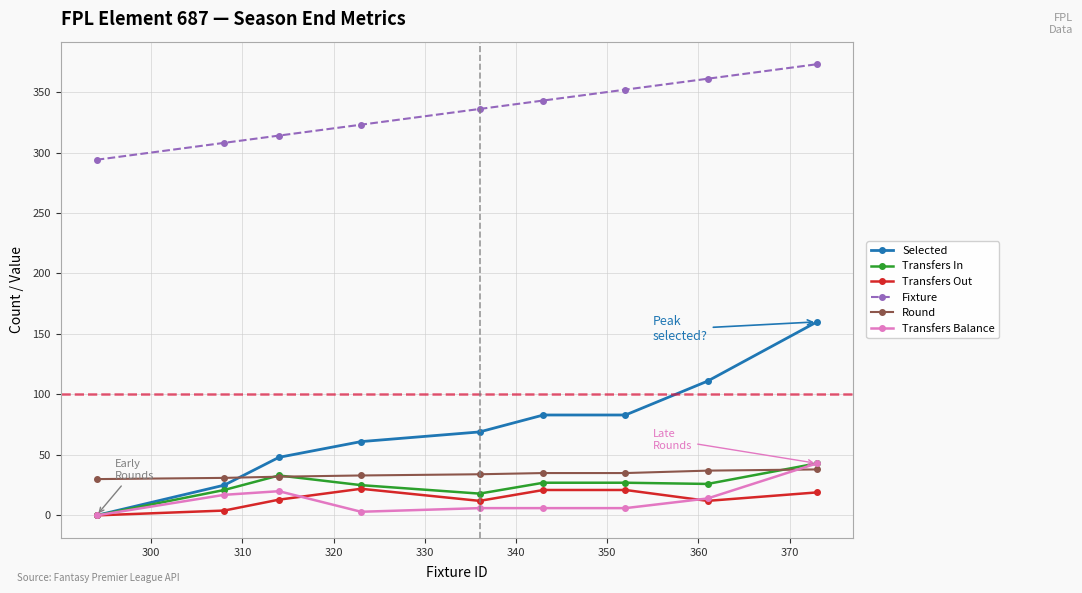

How many intersections are there between Transfers Balance and Round?

1